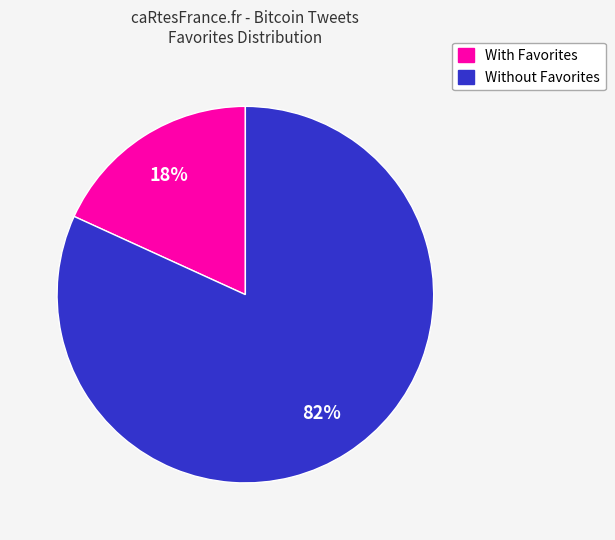

To the nearest percent, what is the average slice percentage?

50%